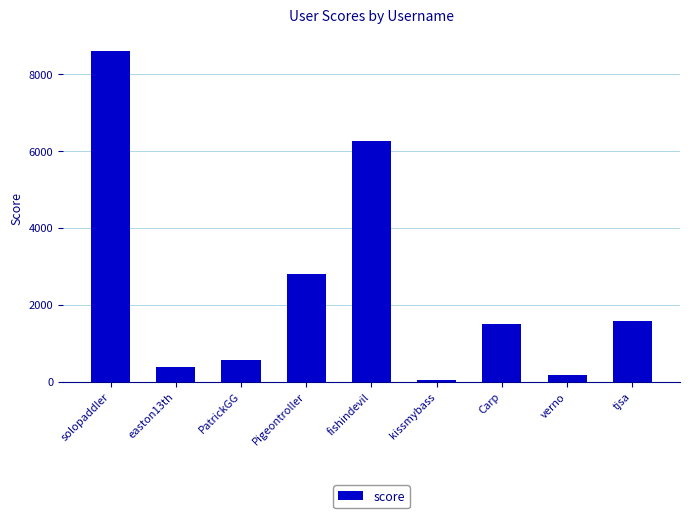

What is the label of the 1st bar from the left?

solopaddler